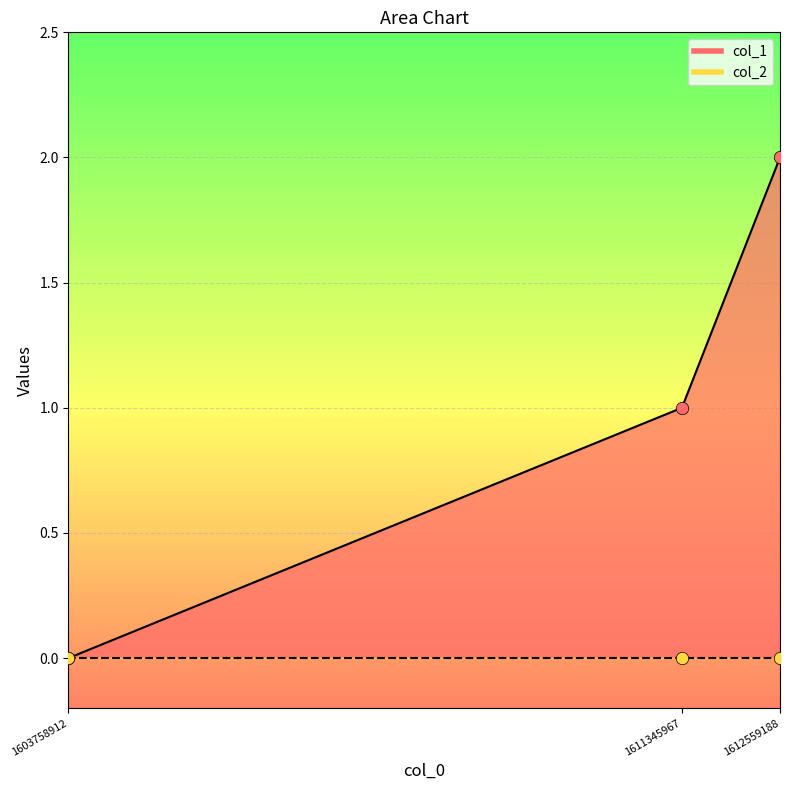

Which has a higher value, 1612559188 or 1603758912?

1612559188